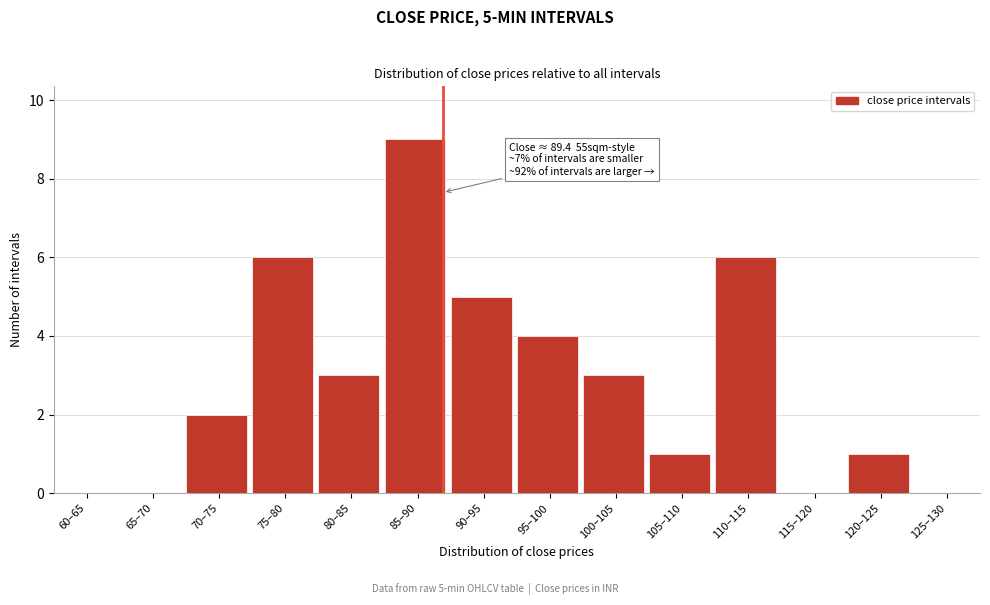

Reading left to right, list all the values displayed in this chart.

60–65=0	65–70=0	70–75=2	75–80=6	80–85=3	85–90=9	90–95=5	95–100=4	100–105=3	105–110=1	110–115=6	115–120=0	120–125=1	125–130=0